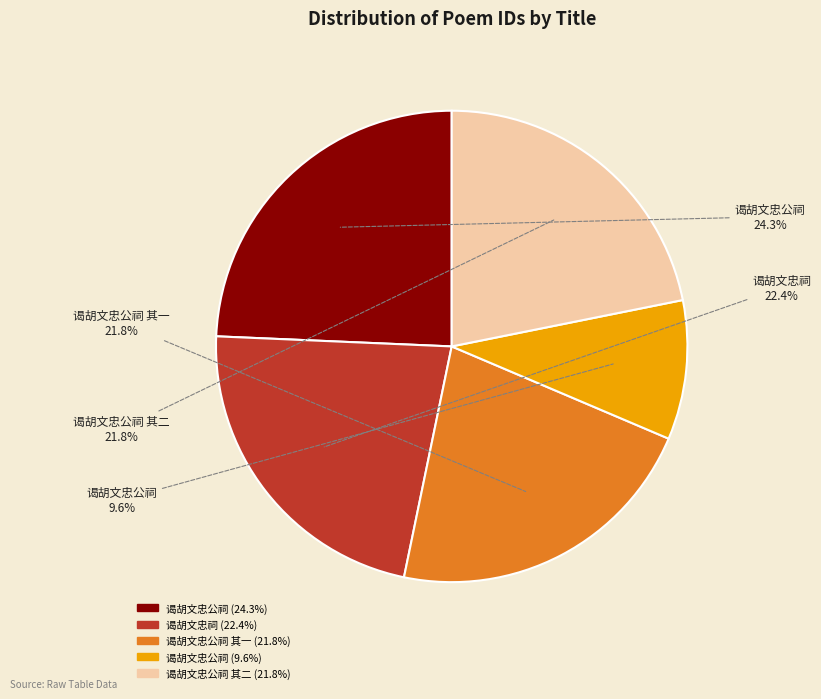

Between 谒胡文忠公祠 其二 (21.8%) and 谒胡文忠祠 (22.4%), which is larger?

谒胡文忠祠 (22.4%)